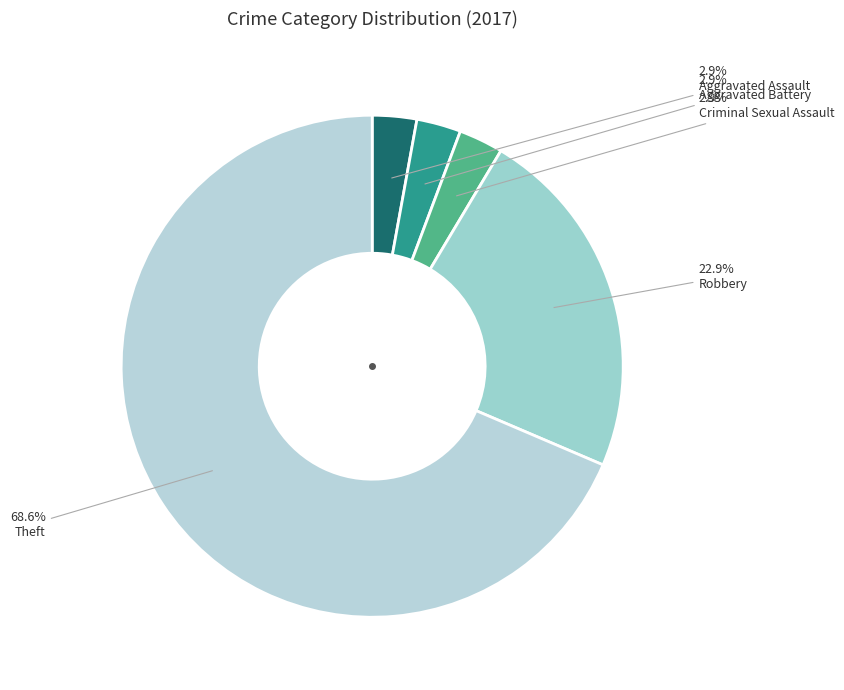

How many slices are in this pie chart?

5